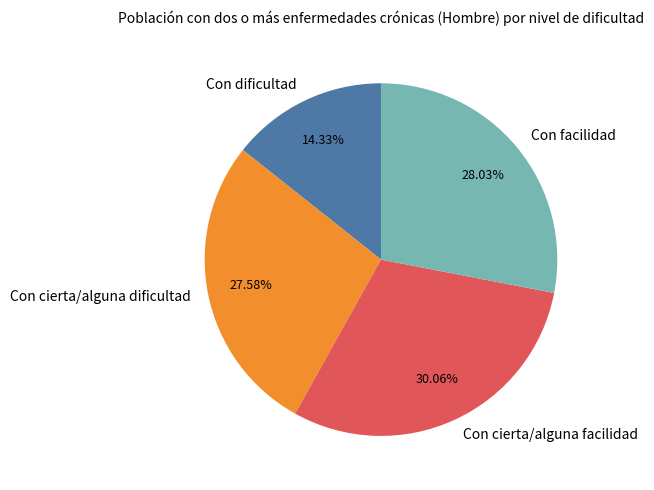

How much of the chart is everything except Con dificultad?

85.7%